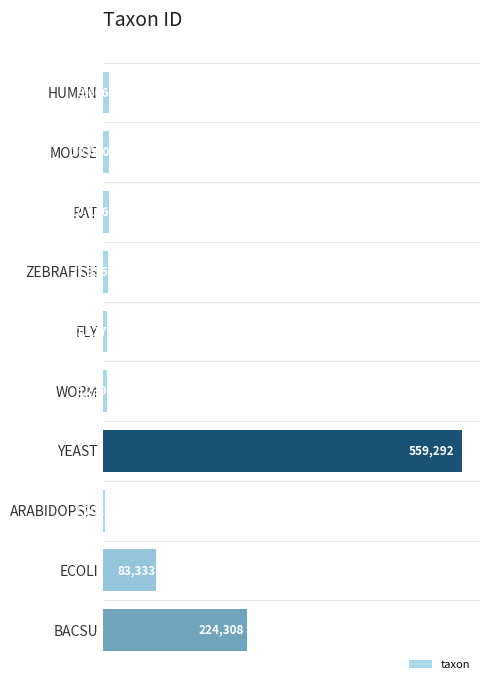

How many values are below 10090?

5